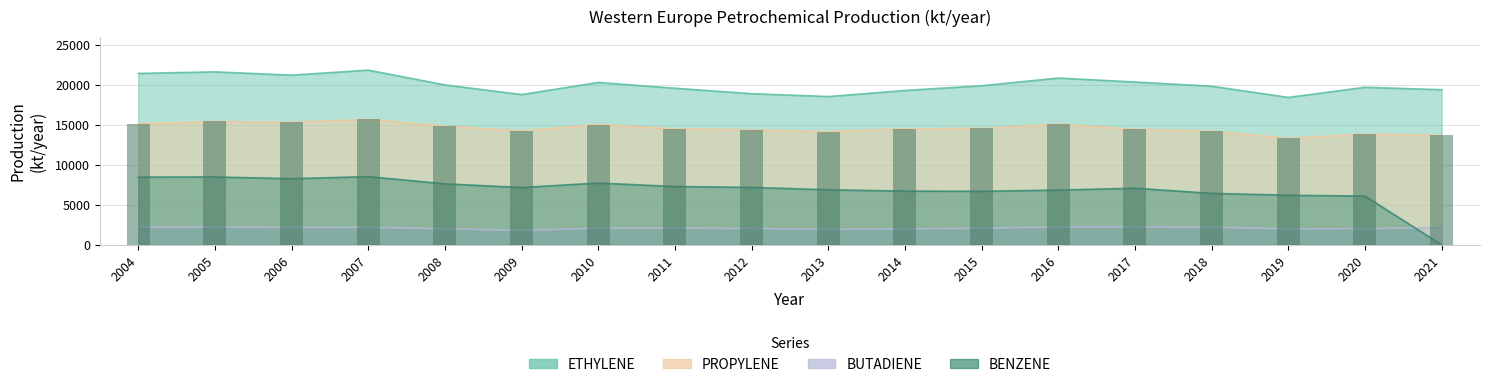

List the series in order of their peak value, lowest first.

BUTADIENE, BENZENE, PROPYLENE, ETHYLENE